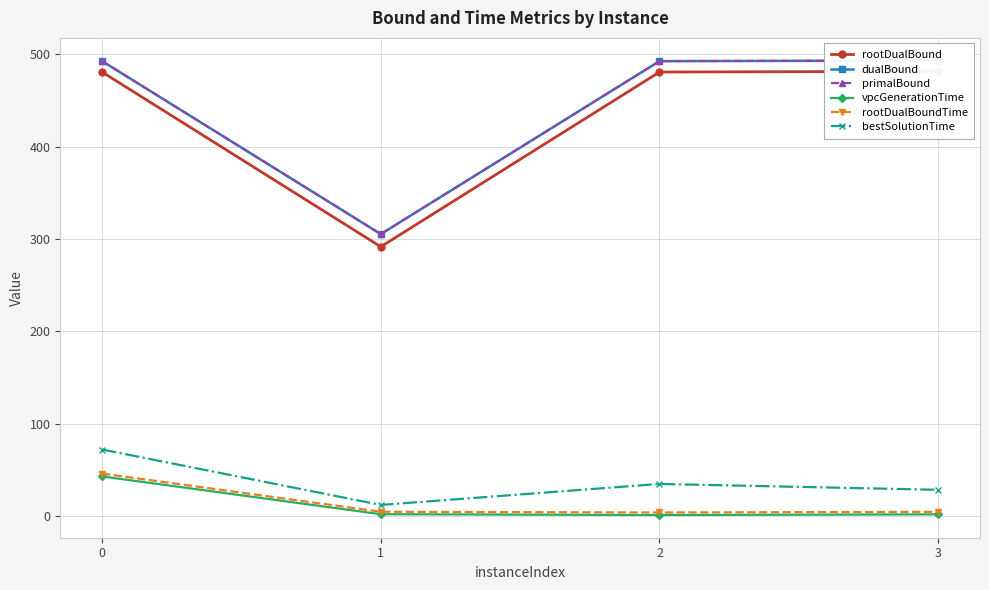

True or false: rootDualBoundTime and dualBound cross at least once.

False